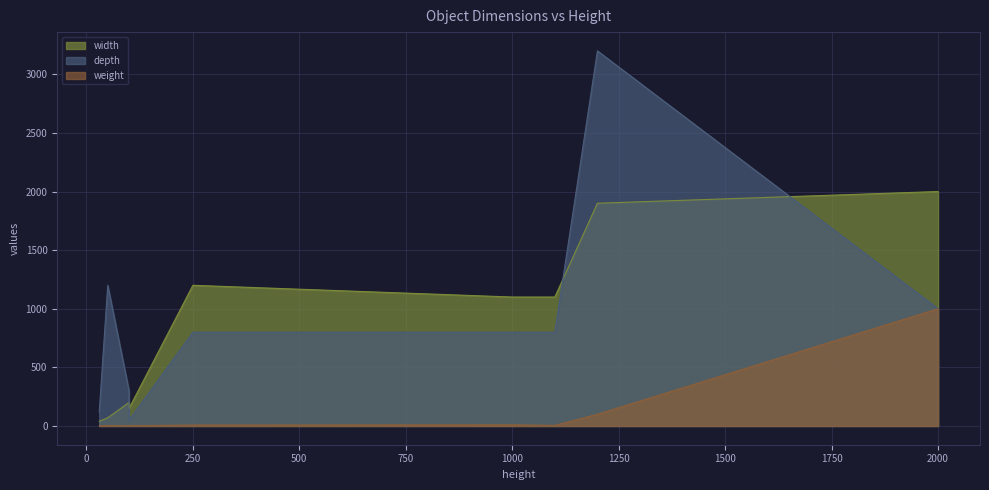

How many values in the weight series are below 5?

4